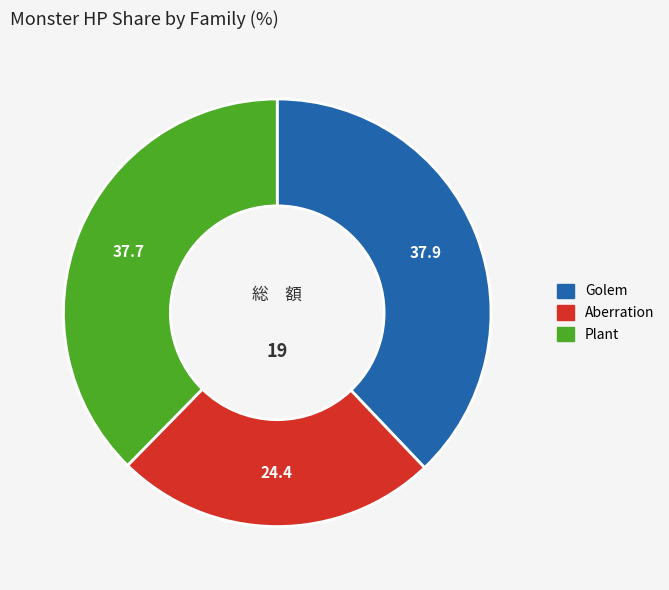

Does any single category account for the majority?

No